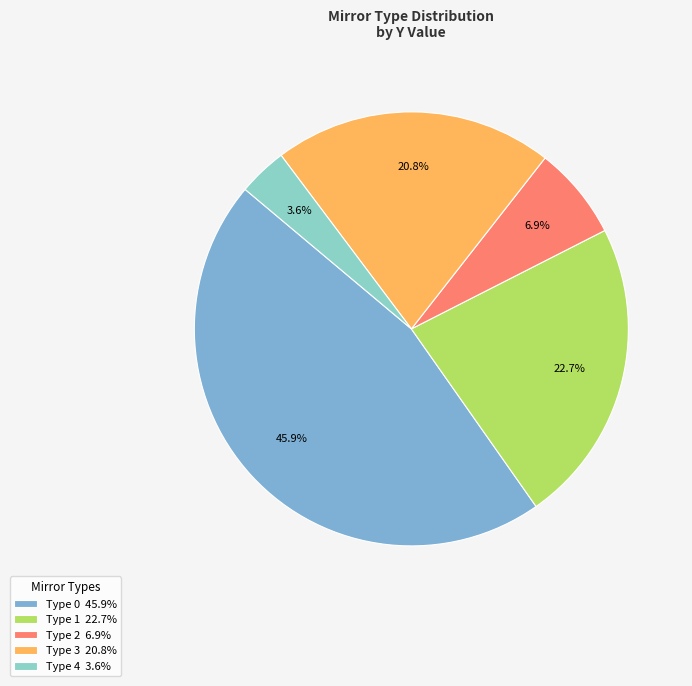

Count the number of slices in the pie.

5